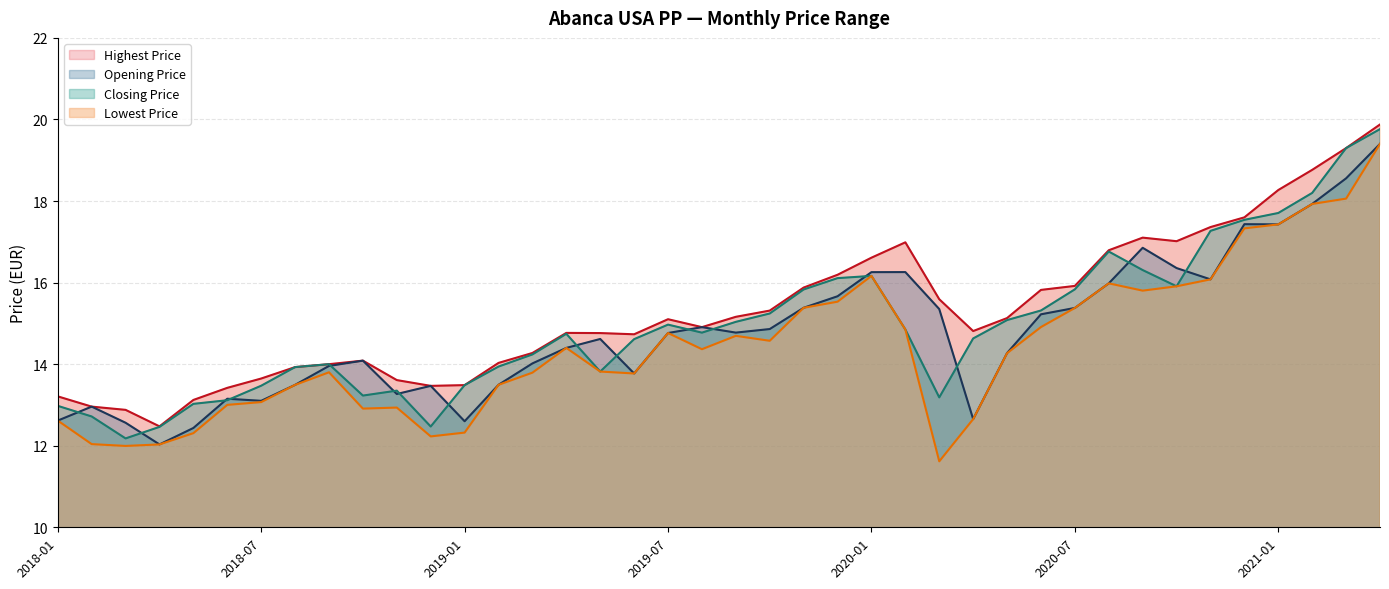

Reading left to right, what are all the values shown in this chart?

Opening Price: 2018-01=12.6	2018-02=13.0	2018-03=12.6	2018-04=12.0	2018-05=12.4	2018-06=13.2	2018-07=13.1	2018-08=13.5	2018-09=14.0	2018-10=14.1	2018-11=13.3	2018-12=13.5	2019-01=12.6	2019-02=13.5	2019-03=14.0	2019-04=14.4	2019-05=14.6	2019-06=13.8	2019-07=14.8	2019-08=14.9	2019-09=14.8	2019-10=14.9	2019-11=15.4	2019-12=15.7	2020-01=16.3	2020-02=16.3	2020-03=15.4	2020-04=12.7	2020-05=14.3	2020-06=15.2	2020-07=15.4	2020-08=16.0	2020-09=16.9	2020-10=16.4	2020-11=16.1	2020-12=17.4	2021-01=17.4	2021-02=17.9	2021-03=18.6	2021-04=19.4
Closing Price: 2018-01=13.0	2018-02=12.7	2018-03=12.2	2018-04=12.5	2018-05=13.0	2018-06=13.1	2018-07=13.5	2018-08=13.9	2018-09=14.0	2018-10=13.2	2018-11=13.4	2018-12=12.5	2019-01=13.5	2019-02=13.9	2019-03=14.2	2019-04=14.7	2019-05=13.8	2019-06=14.6	2019-07=15.0	2019-08=14.8	2019-09=15.0	2019-10=15.2	2019-11=15.8	2019-12=16.1	2020-01=16.2	2020-02=14.9	2020-03=13.2	2020-04=14.6	2020-05=15.1	2020-06=15.3	2020-07=15.8	2020-08=16.8	2020-09=16.3	2020-10=15.9	2020-11=17.3	2020-12=17.5	2021-01=17.7	2021-02=18.2	2021-03=19.3	2021-04=19.8
Highest Price: 2018-01=13.2	2018-02=13.0	2018-03=12.9	2018-04=12.5	2018-05=13.1	2018-06=13.4	2018-07=13.6	2018-08=13.9	2018-09=14.0	2018-10=14.1	2018-11=13.6	2018-12=13.5	2019-01=13.5	2019-02=14.0	2019-03=14.3	2019-04=14.8	2019-05=14.8	2019-06=14.7	2019-07=15.1	2019-08=14.9	2019-09=15.2	2019-10=15.3	2019-11=15.9	2019-12=16.2	2020-01=16.6	2020-02=17.0	2020-03=15.6	2020-04=14.8	2020-05=15.1	2020-06=15.8	2020-07=15.9	2020-08=16.8	2020-09=17.1	2020-10=17.0	2020-11=17.4	2020-12=17.6	2021-01=18.3	2021-02=18.8	2021-03=19.3	2021-04=19.9
Lowest Price: 2018-01=12.6	2018-02=12.0	2018-03=12.0	2018-04=12.0	2018-05=12.3	2018-06=13.0	2018-07=13.1	2018-08=13.5	2018-09=13.8	2018-10=12.9	2018-11=12.9	2018-12=12.2	2019-01=12.3	2019-02=13.5	2019-03=13.8	2019-04=14.4	2019-05=13.8	2019-06=13.8	2019-07=14.8	2019-08=14.4	2019-09=14.7	2019-10=14.6	2019-11=15.4	2019-12=15.5	2020-01=16.2	2020-02=14.9	2020-03=11.6	2020-04=12.7	2020-05=14.3	2020-06=14.9	2020-07=15.4	2020-08=16.0	2020-09=15.8	2020-10=15.9	2020-11=16.1	2020-12=17.3	2021-01=17.4	2021-02=17.9	2021-03=18.1	2021-04=19.4